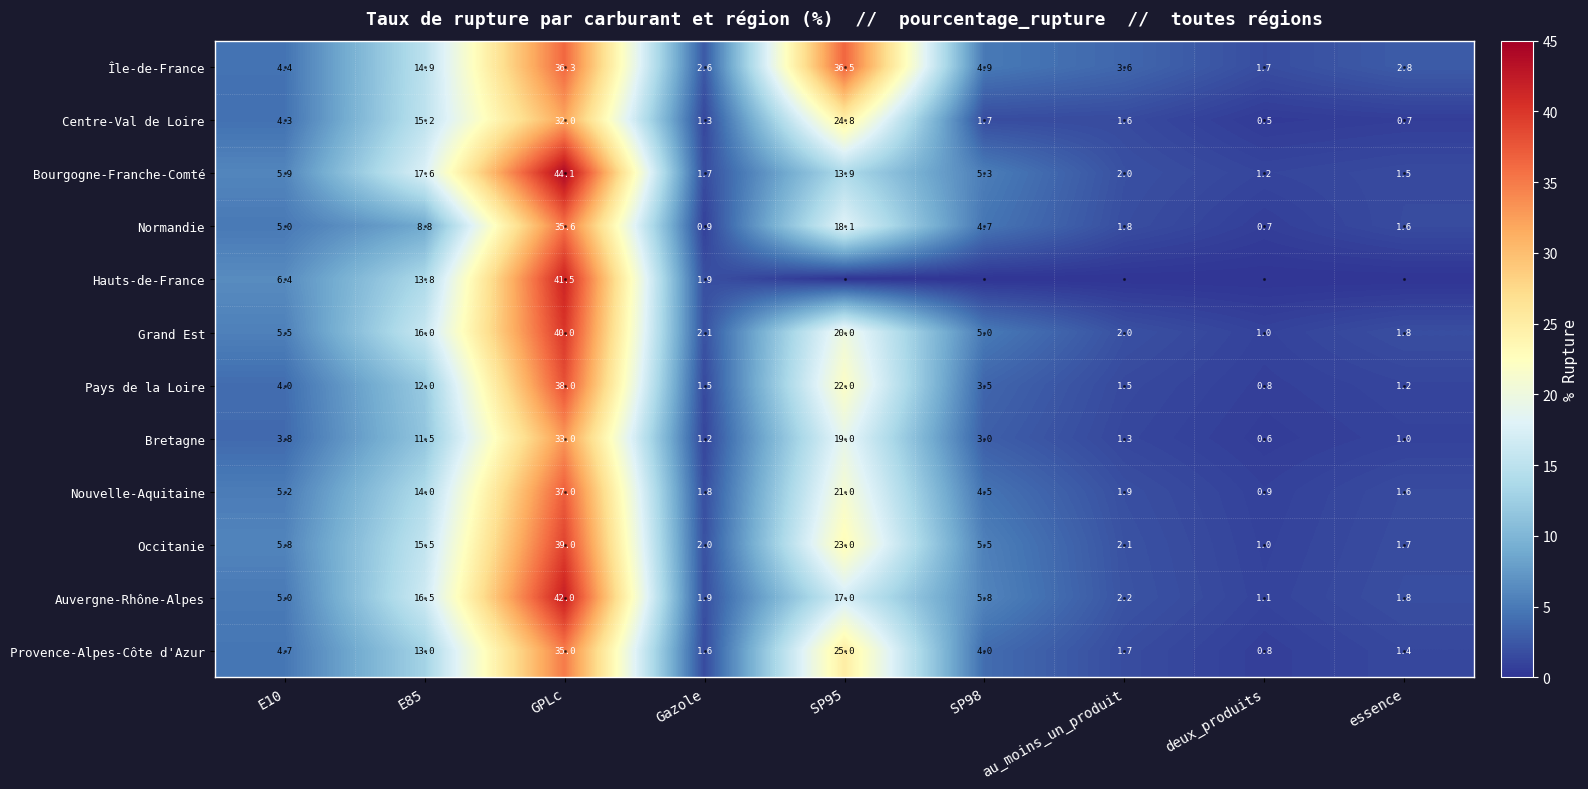

Is the value of Occitanie at au_moins_un_produit greater than the value of Île-de-France at SP95?

No